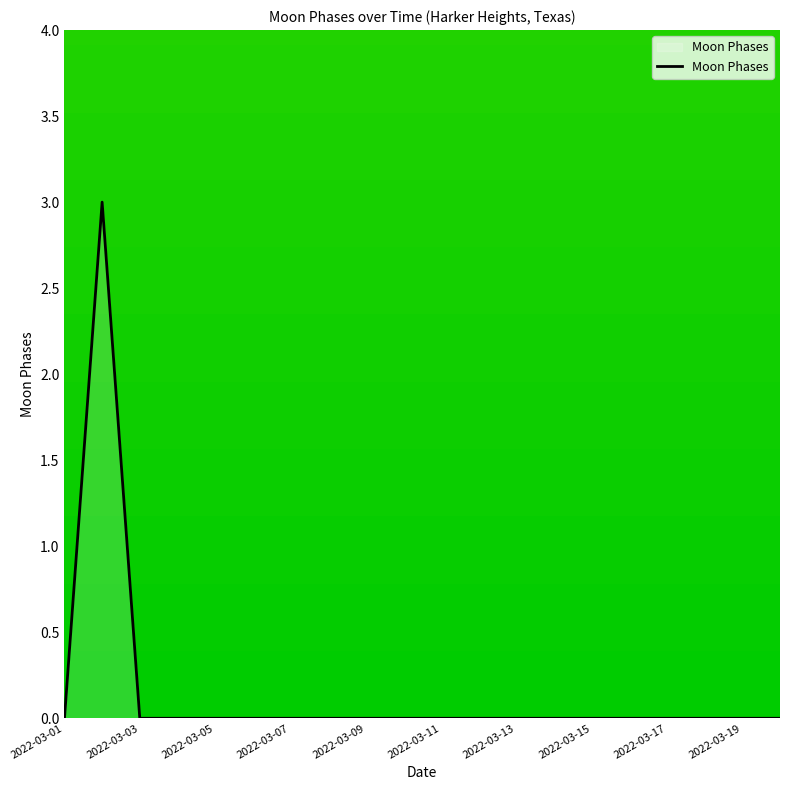

Does the chart have visible grid lines?

No